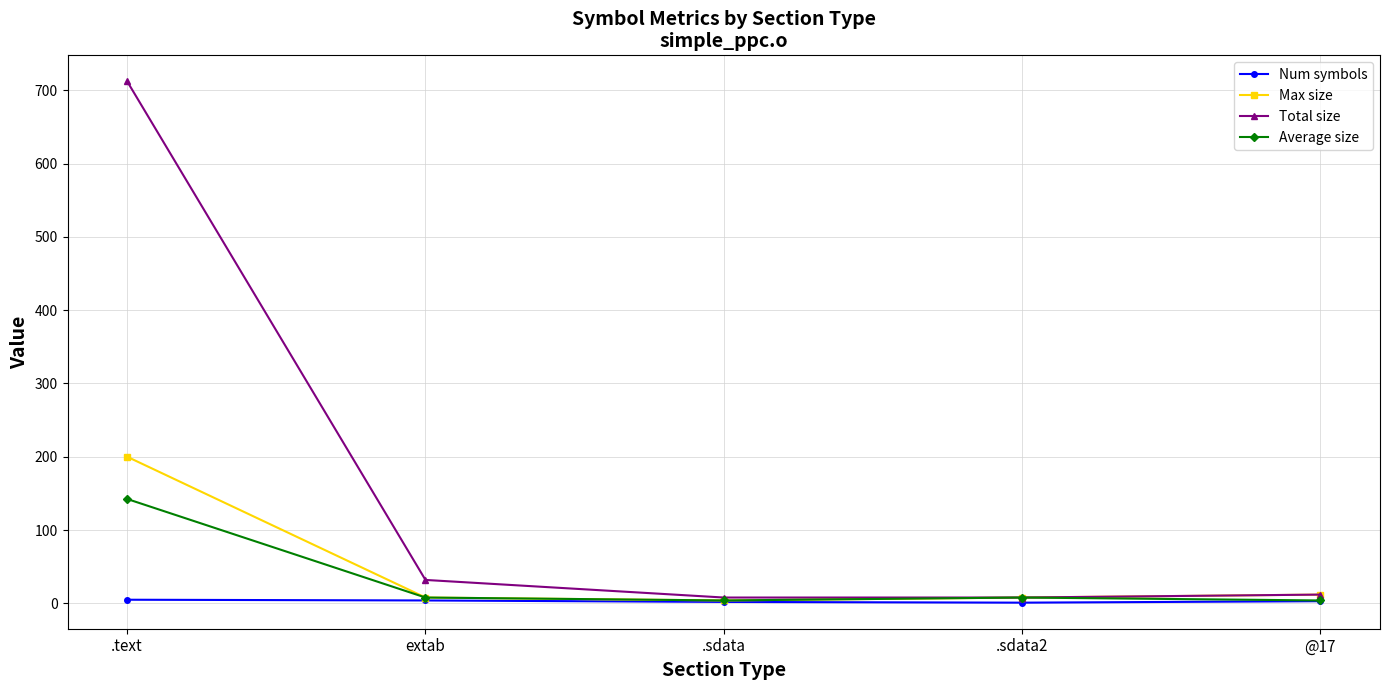

The Max size series shows 200.0 at .text. True or false?

True